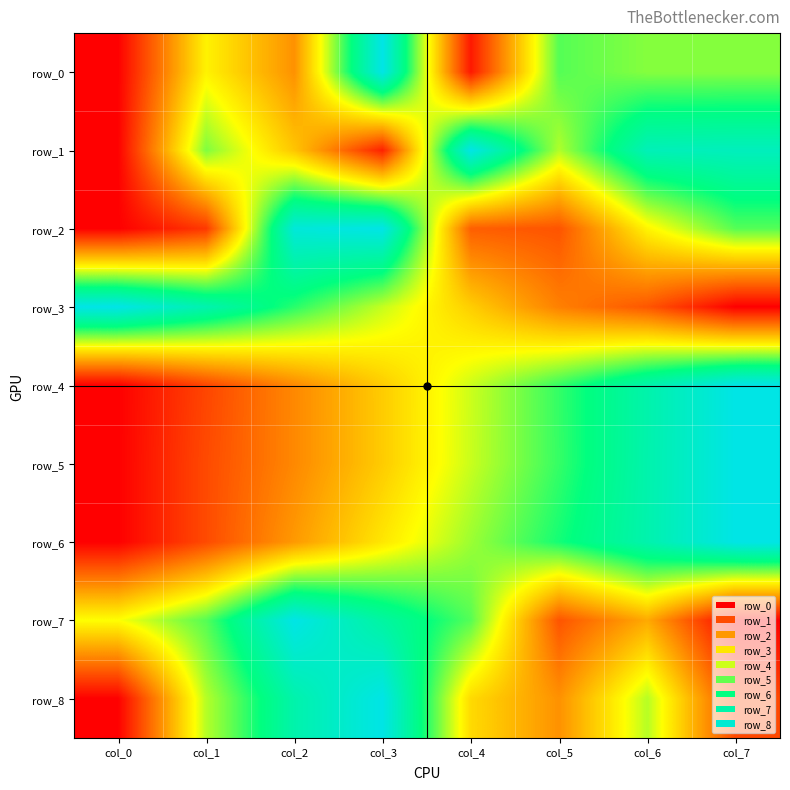

How many values in the row_7 series exceed 0?

7